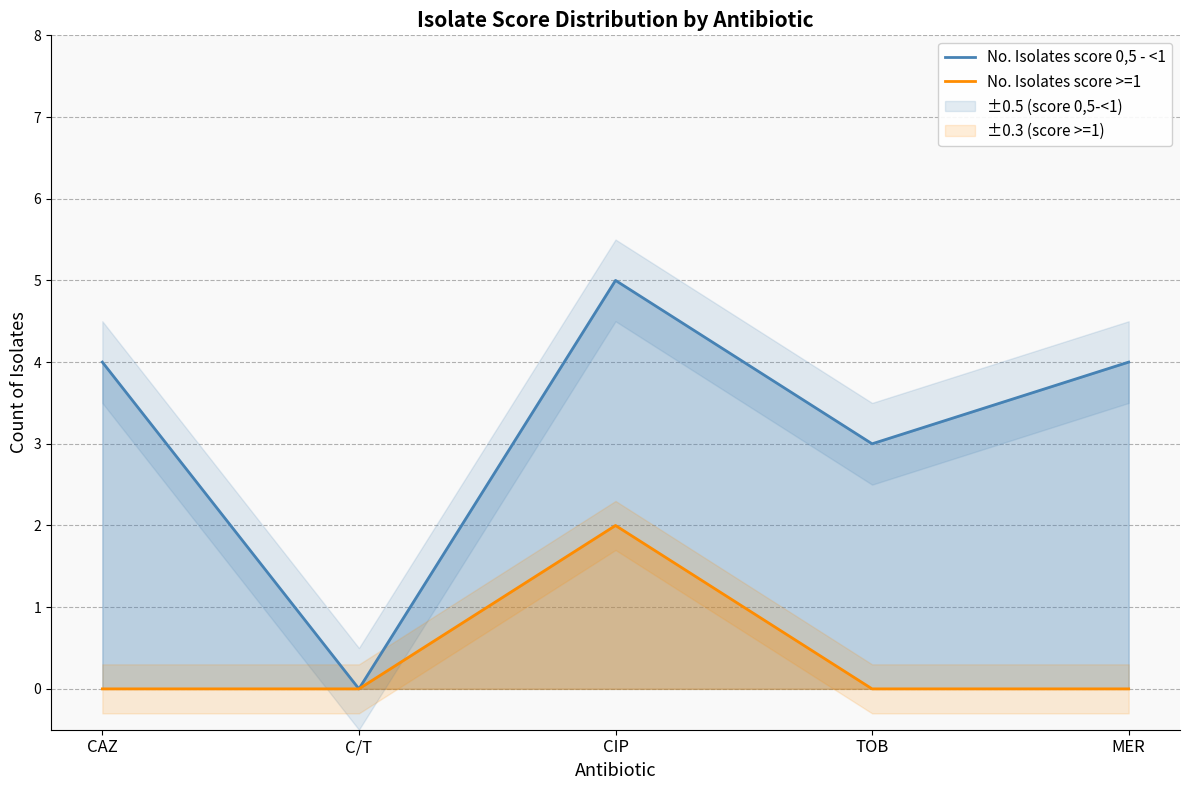

What is the label of the 2nd point from the right?

TOB